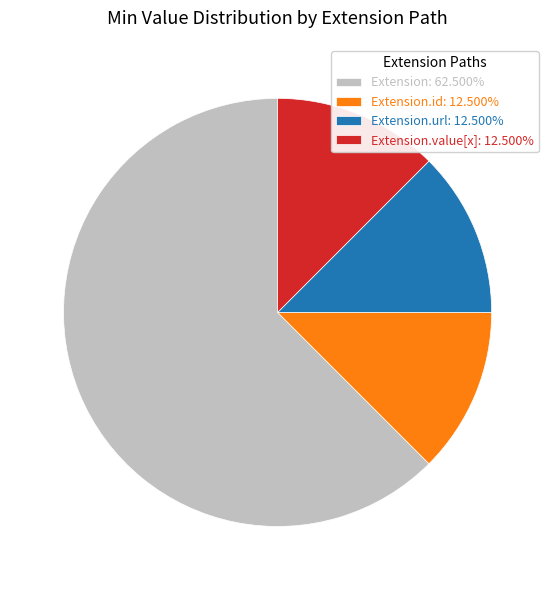

Approximately how many times larger is the value at Extension: 62.500% compared to Extension.id: 12.500%?

5.0